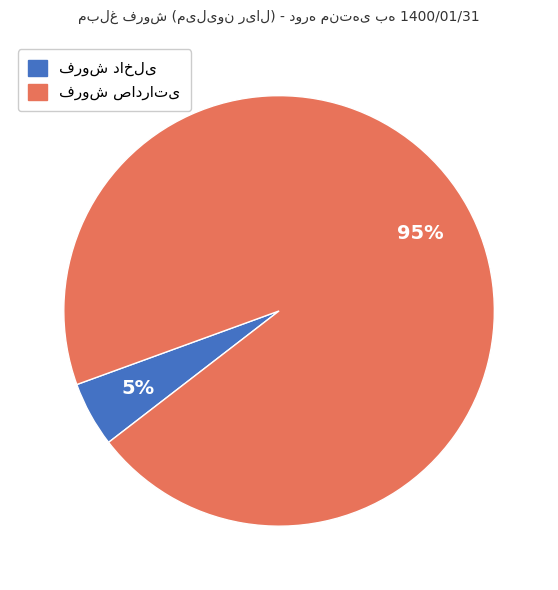

Is there a majority slice in this chart?

Yes